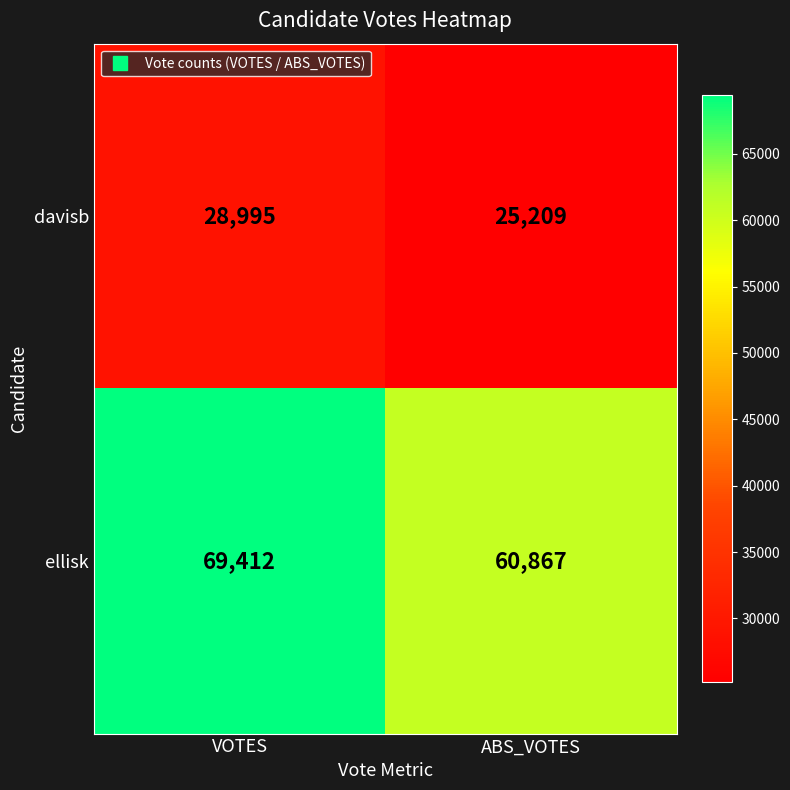

True or false: ellisk has a value of 60867 at ABS_VOTES.

True